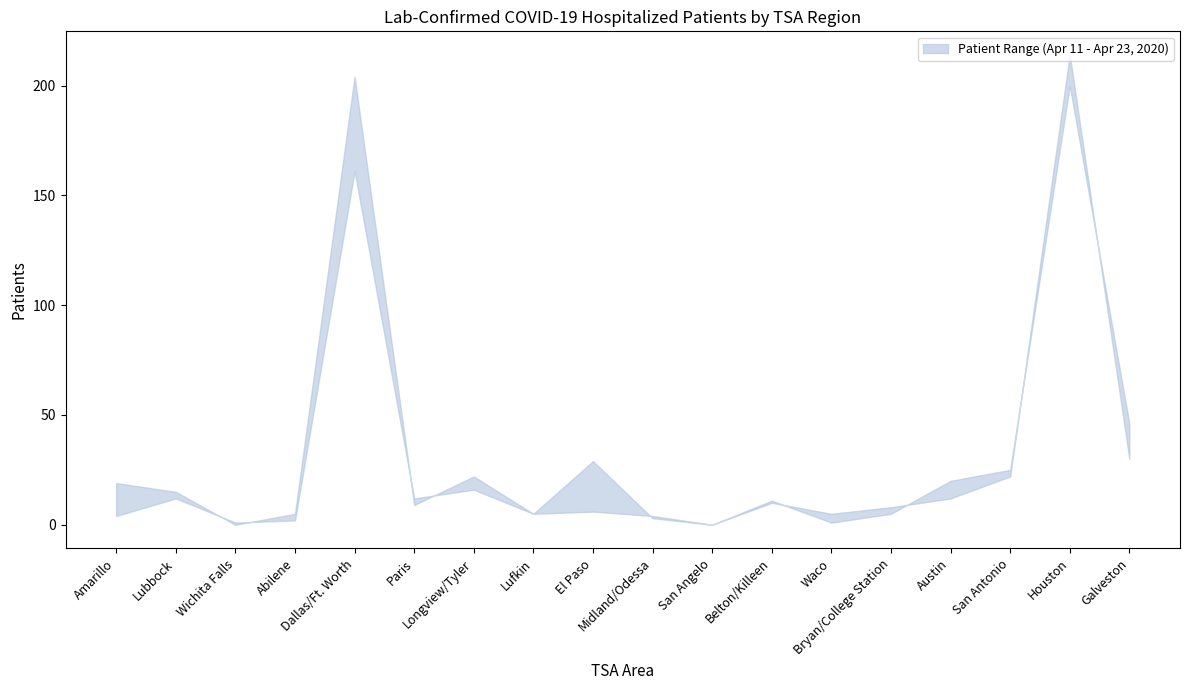

How many data points does each series have?

18